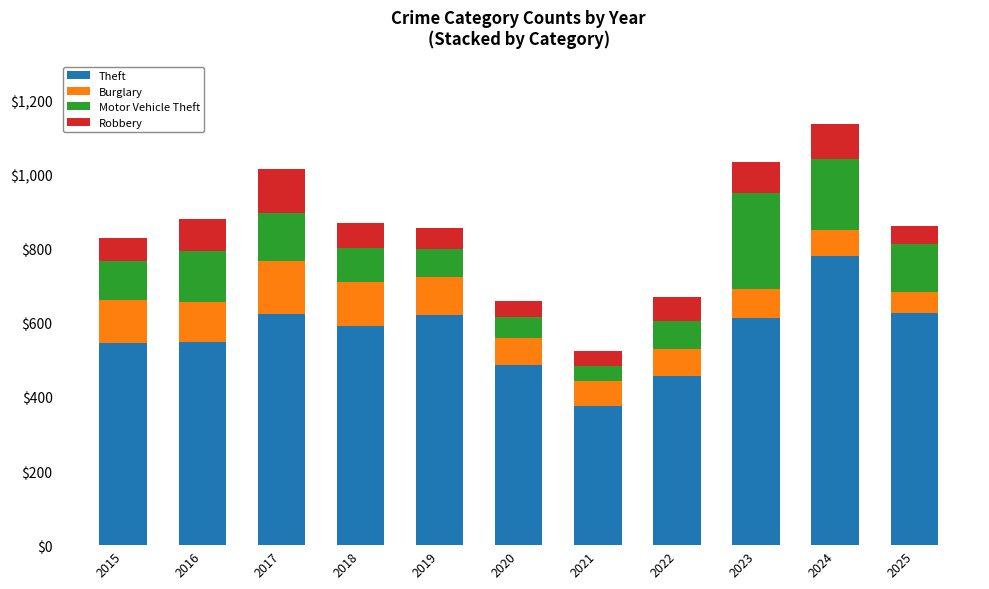

Which category has the lowest value in the Theft series?

2021